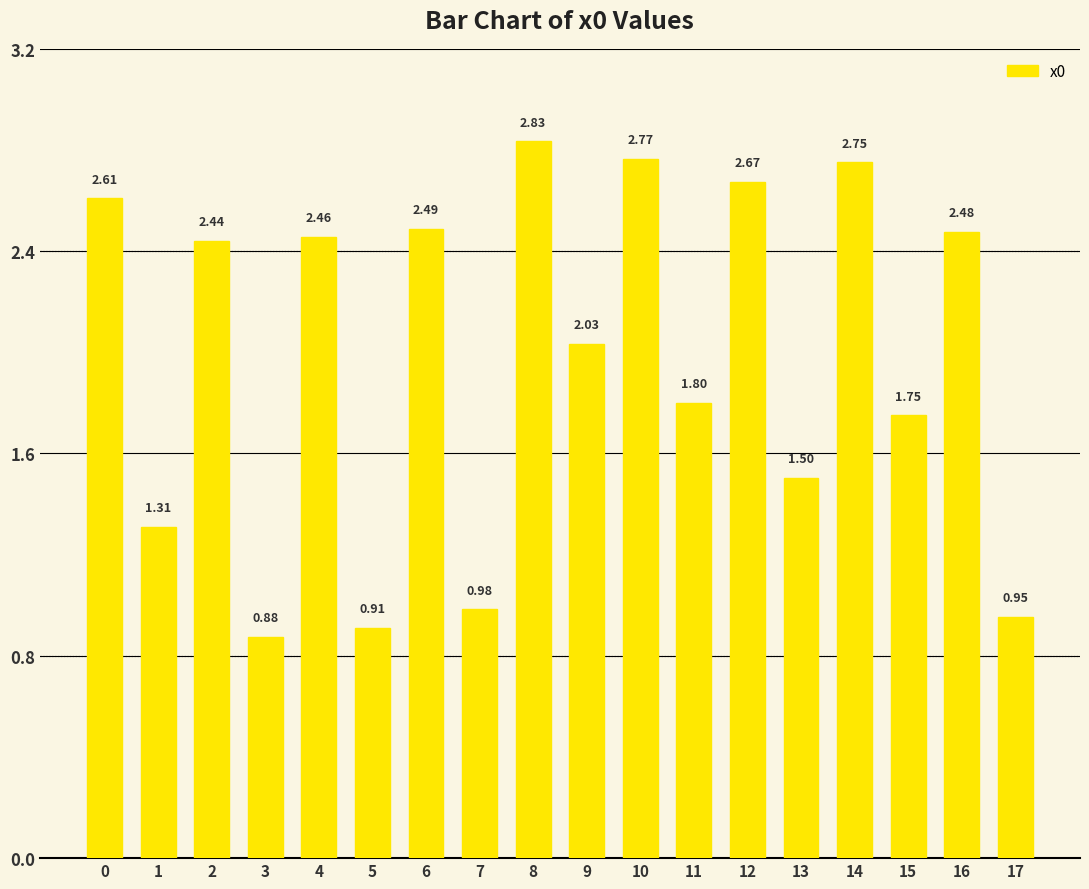

Rank the categories by value from lowest to highest.

3, 5, 17, 7, 1, 13, 15, 11, 9, 2, 4, 16, 6, 0, 12, 14, 10, 8